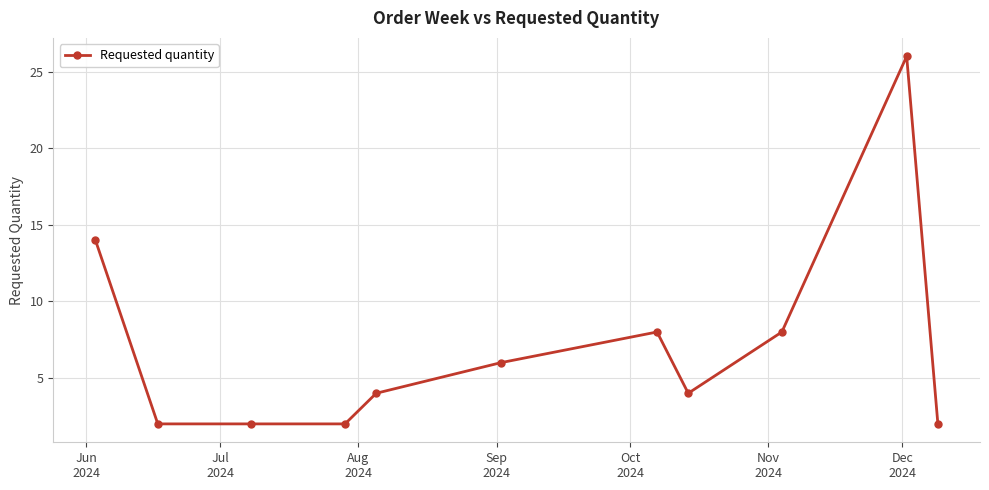

What is the greatest value displayed?

26